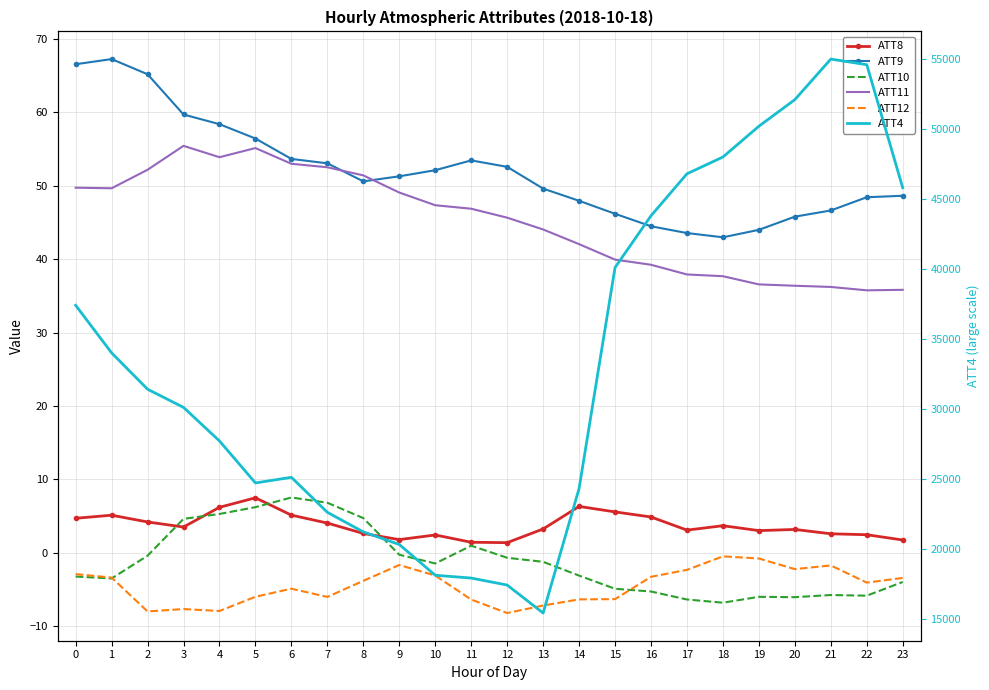

What is the difference between the maximum and minimum values in the ATT12 series?

7.7